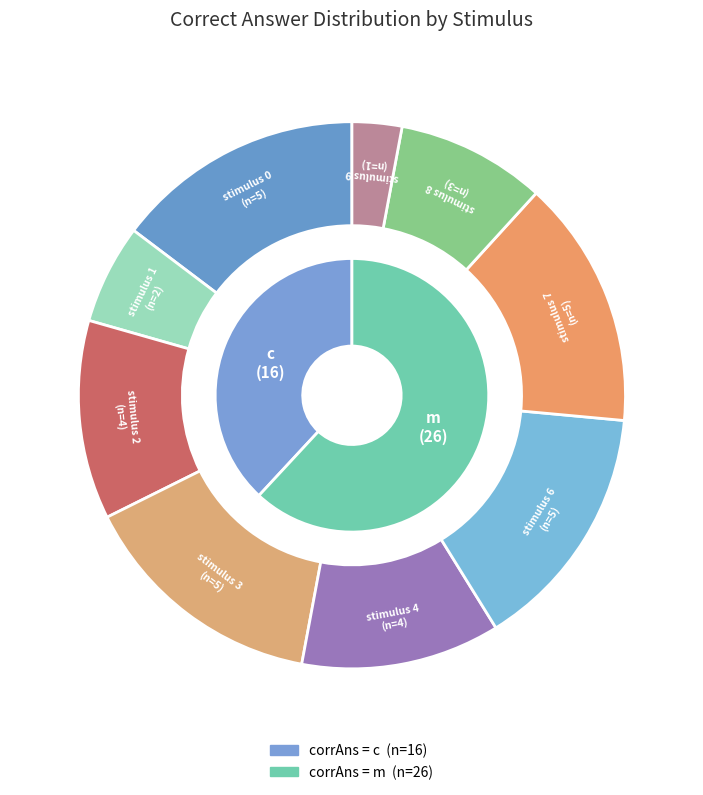

The c (target=1) slice represents 38% of the pie. True or false?

True